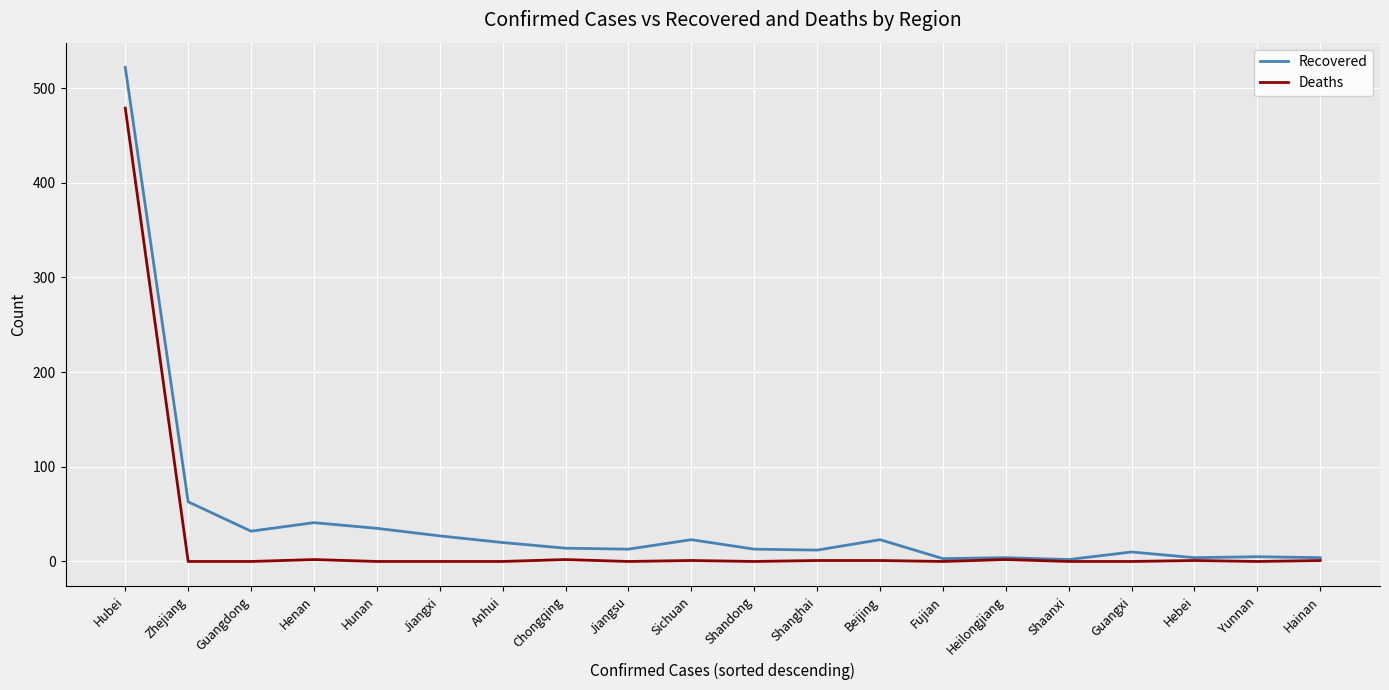

Is it true that Deaths equals 0 at Shaanxi?

True